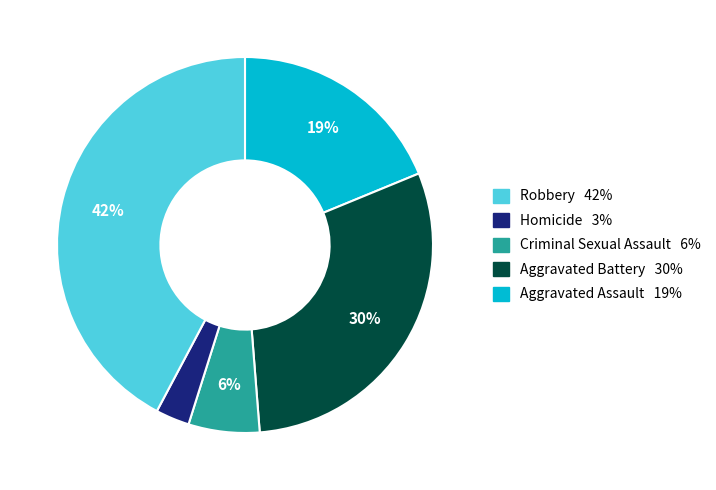

Is there a majority slice in this chart?

No